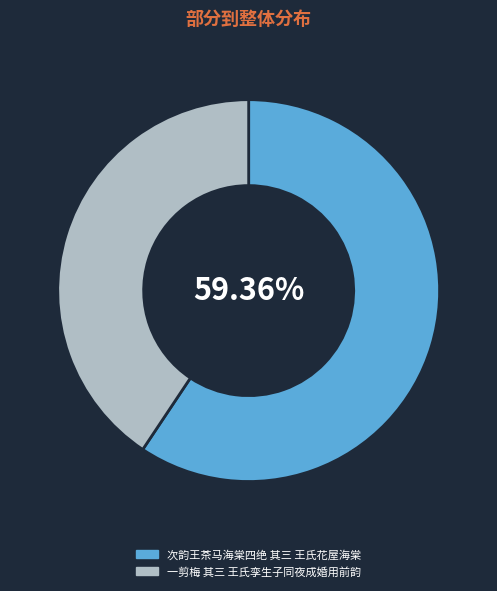

The 一剪梅 其三 王氏孪生子同夜成婚用前韵 slice represents 52% of the pie. True or false?

False